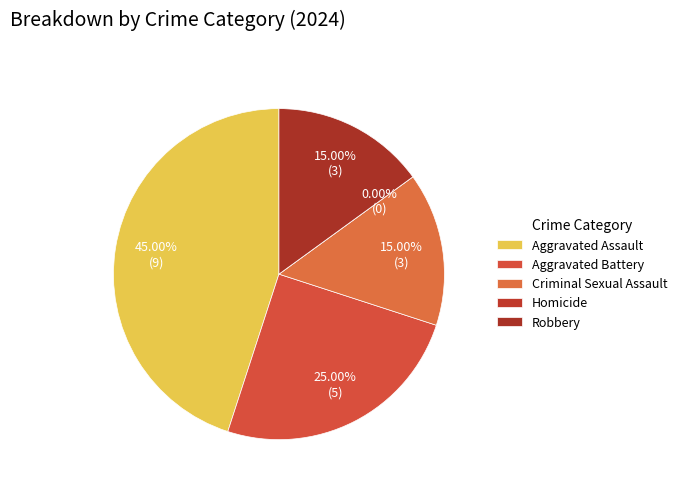

Does any single category account for the majority?

No